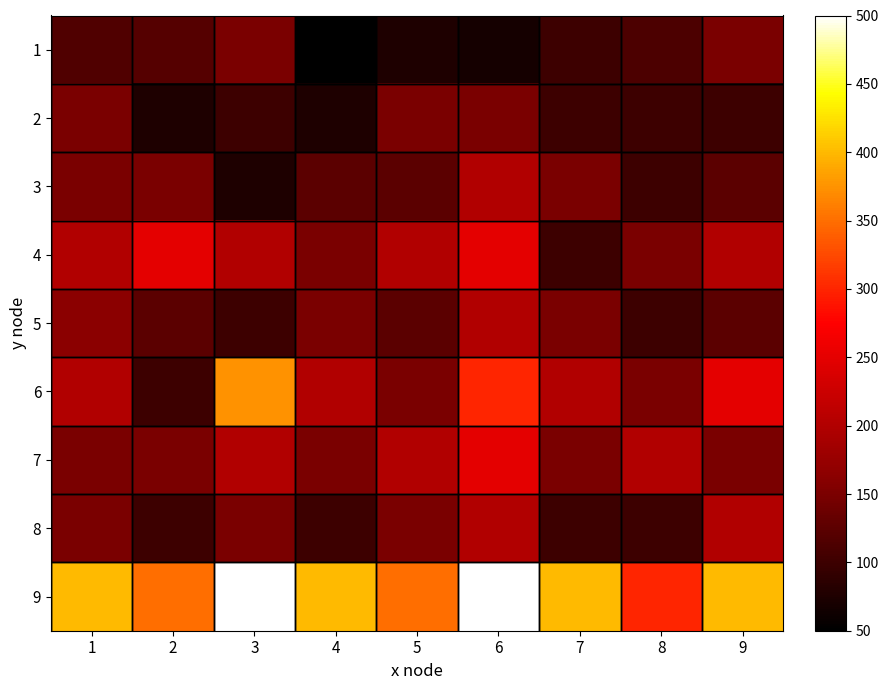

At how many categories does at least one series exceed 379?

6